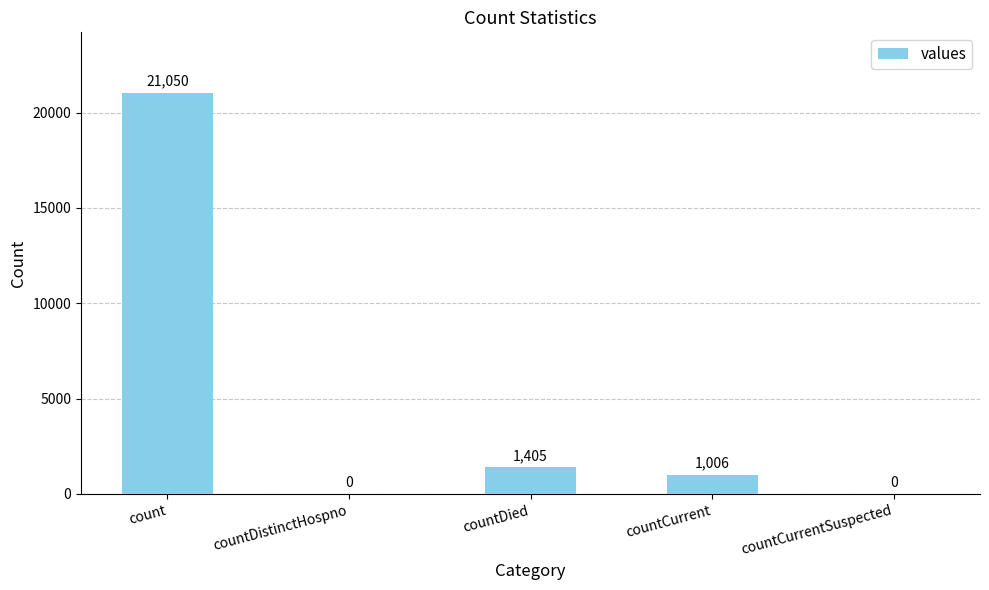

How many positive values are there?

3